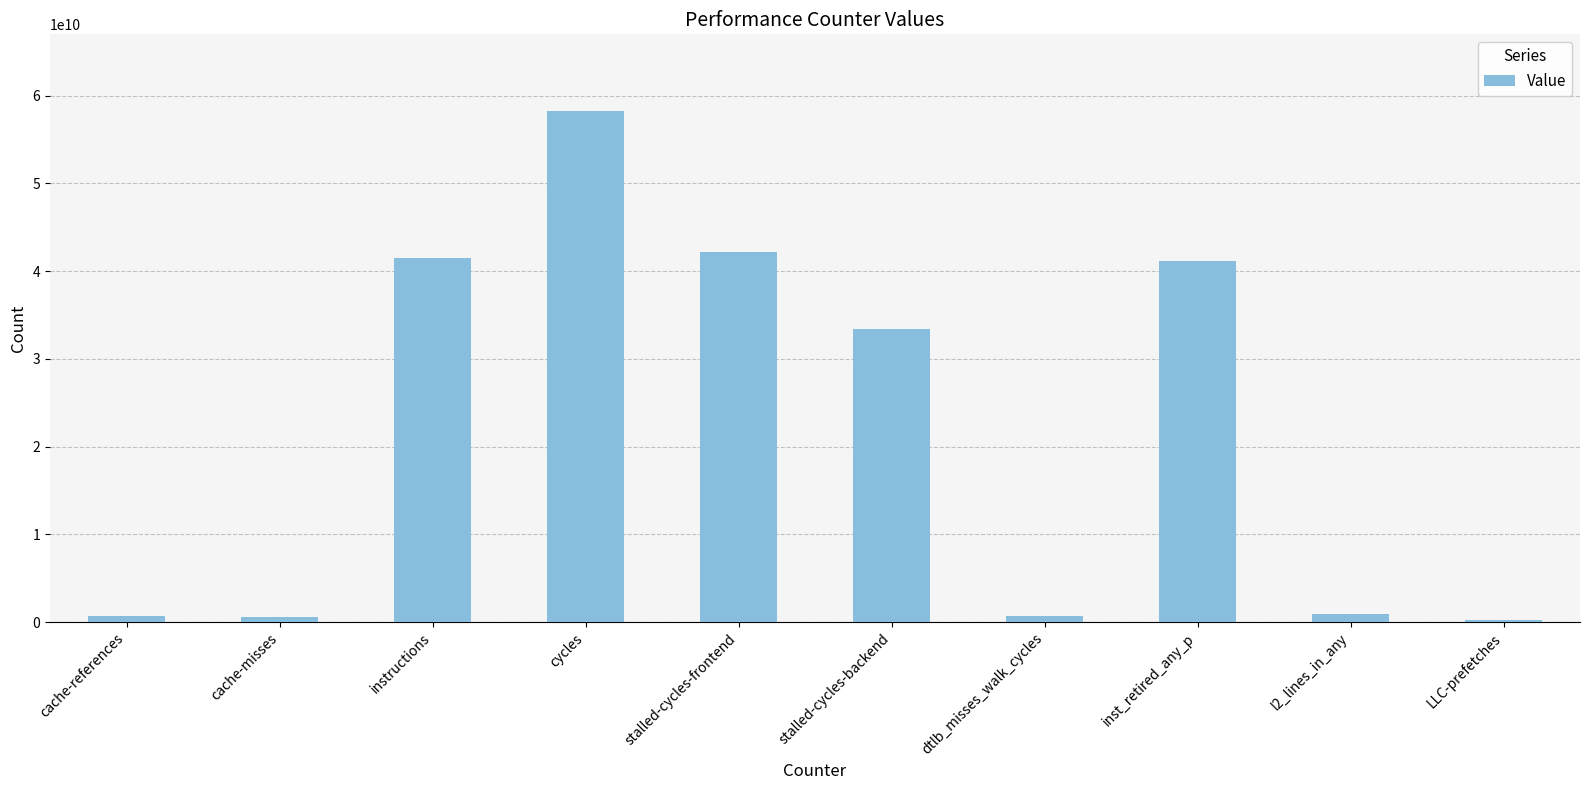

At which label is the value closest to 29250396547?

stalled-cycles-backend